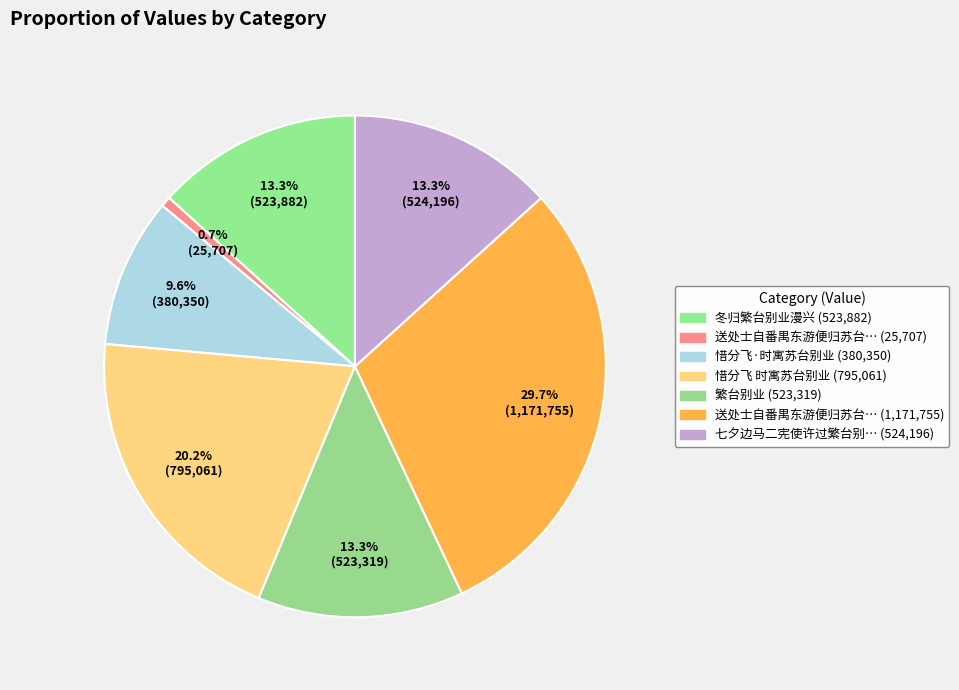

To the nearest percent, what is the difference between the largest and smallest slice percentages?

29%